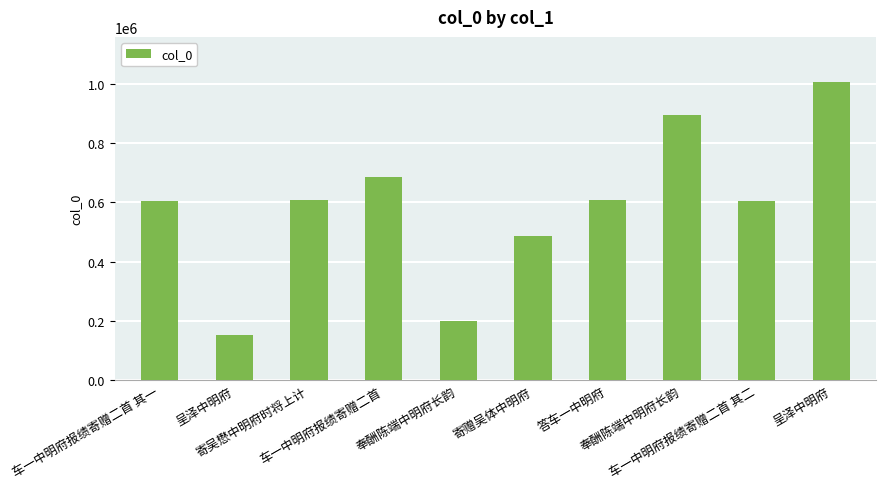

Does the chart contain any negative values?

No